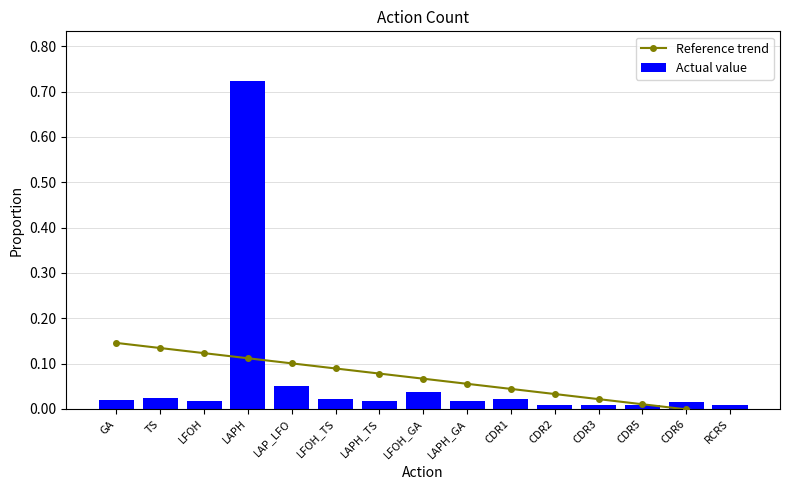

Reading right to left, extract all data points from this chart.

Reference trend: RCRS=-0.0	CDR6=-0.0	CDR5=0.0	CDR3=0.0	CDR2=0.0	CDR1=0.0	LAPH_GA=0.1	LFOH_GA=0.1	LAPH_TS=0.1	LFOH_TS=0.1	LAP_LFO=0.1	LAPH=0.1	LFOH=0.1	TS=0.1	GA=0.1
Actual value: RCRS=0.0	CDR6=0.0	CDR5=0.0	CDR3=0.0	CDR2=0.0	CDR1=0.0	LAPH_GA=0.0	LFOH_GA=0.0	LAPH_TS=0.0	LFOH_TS=0.0	LAP_LFO=0.1	LAPH=0.7	LFOH=0.0	TS=0.0	GA=0.0